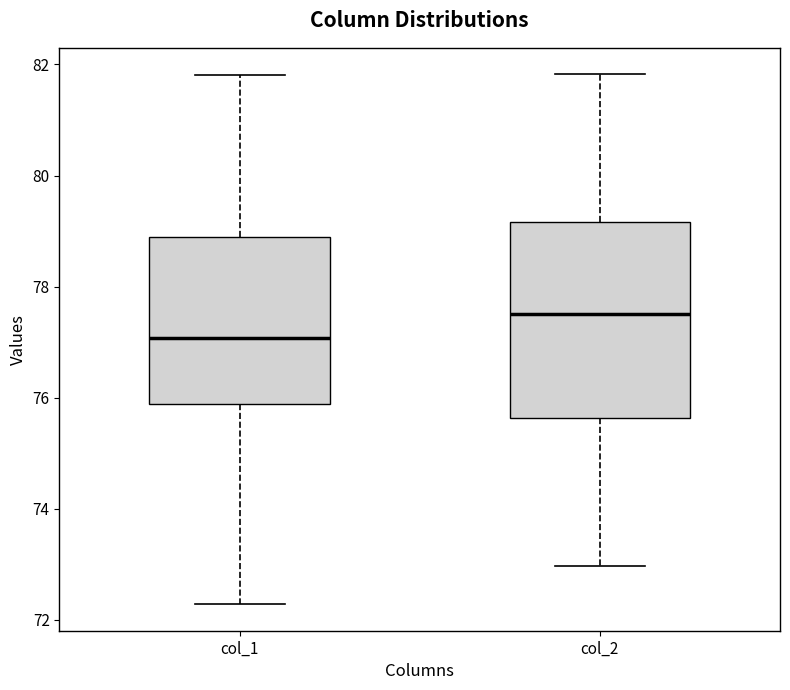

Reading left to right, read every box against the y-axis: the position of its median line, the range the box covers, and the ends of its whiskers. The values are not printed on the chart, so give them approximately, as read against the axis.

col_1: median 77.0, box 75.8 to 78.8, whiskers 72.2 to 81.8
col_2: median 77.6, box 75.6 to 79.2, whiskers 73.0 to 81.8